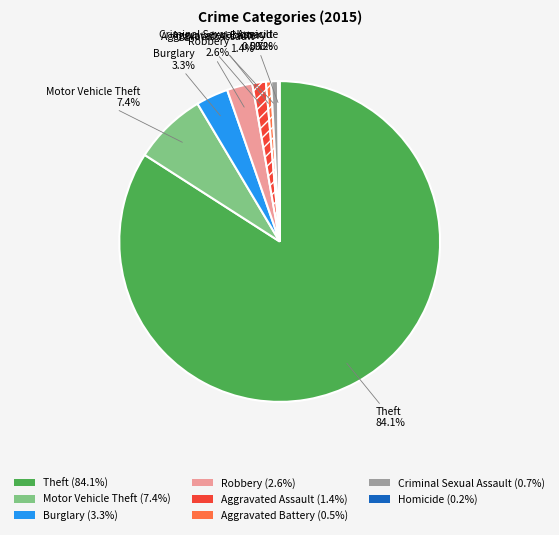

What percentage is NOT represented by Burglary (3.3%)?

96.7%